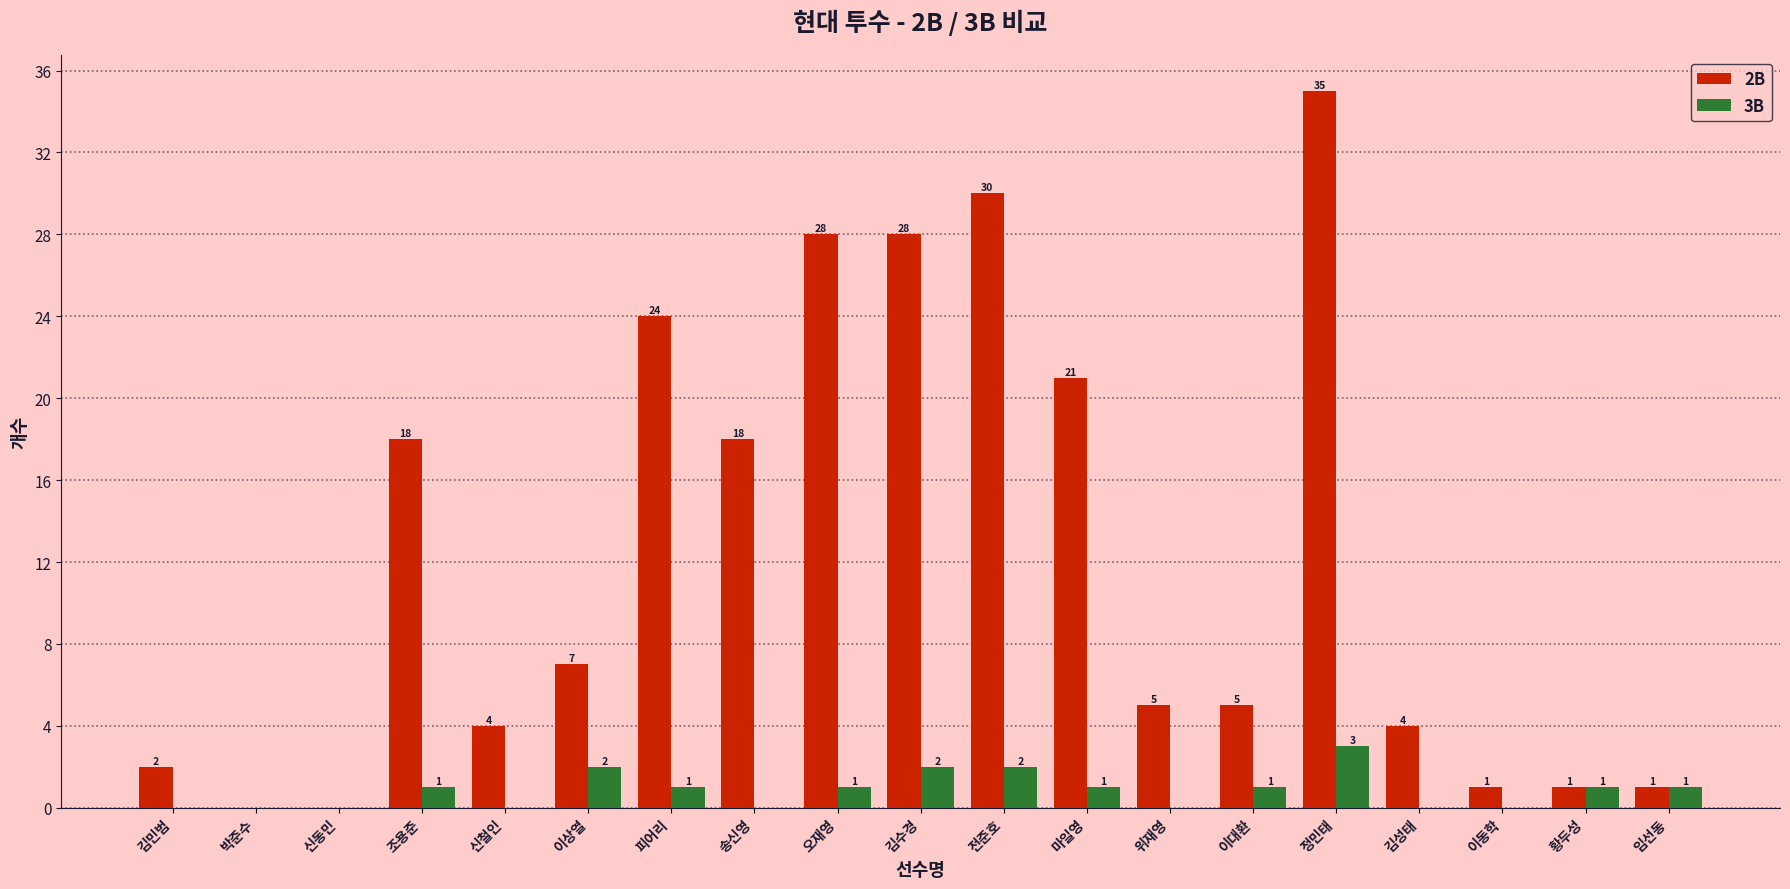

What value does the 2B series have at 송신영?

18